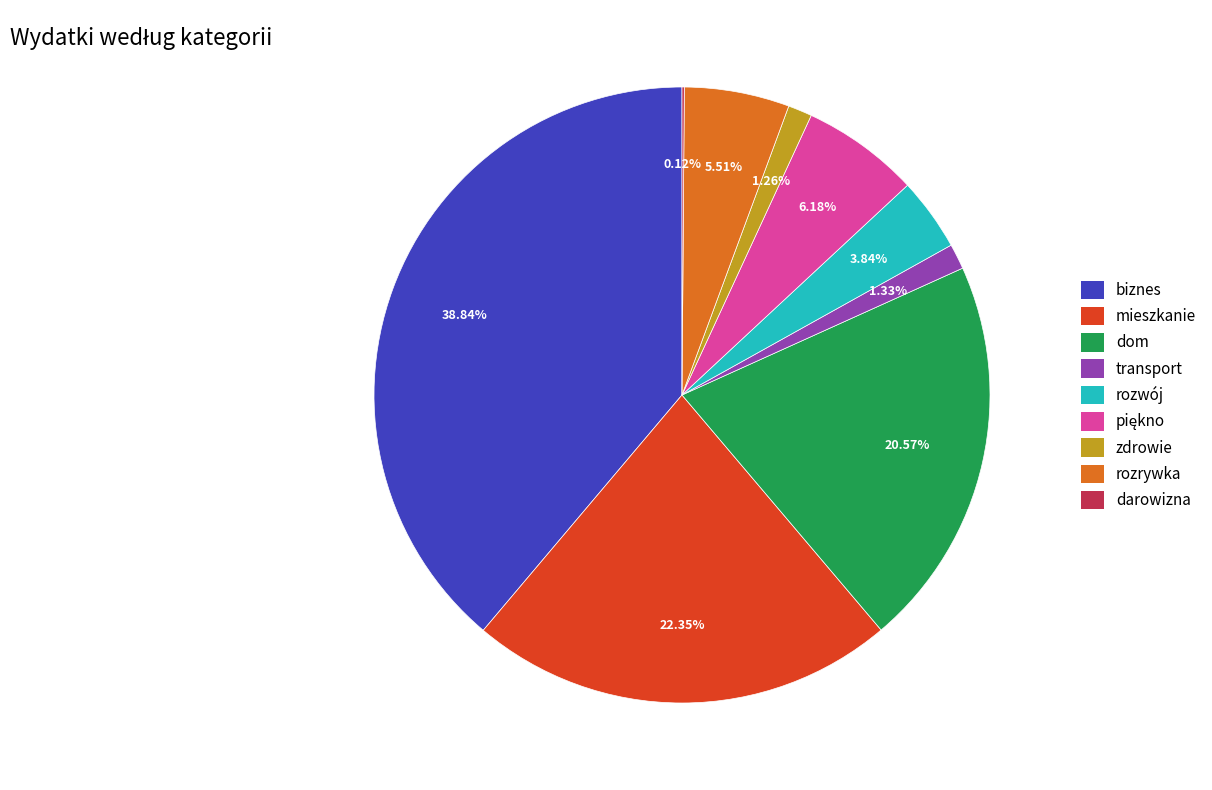

Which has a higher value, transport or dom?

dom